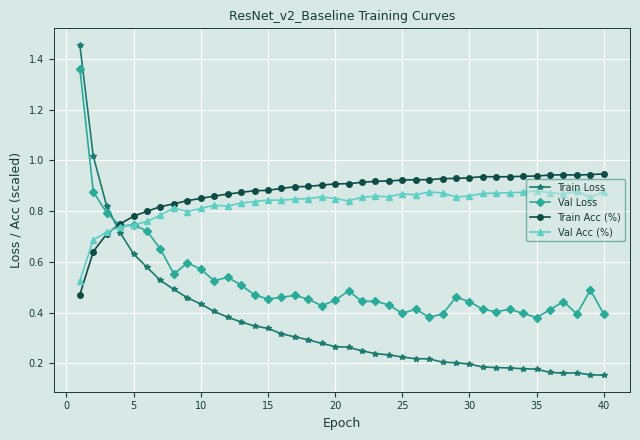

Count the number of categories in the chart.

40